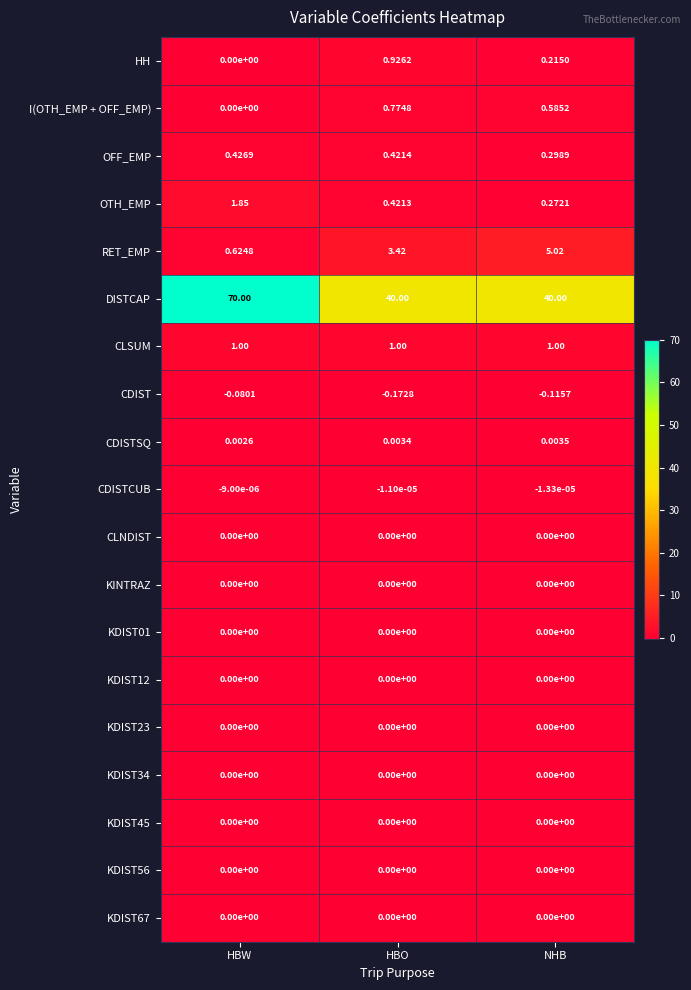

Which series has the largest total across all categories?

DISTCAP